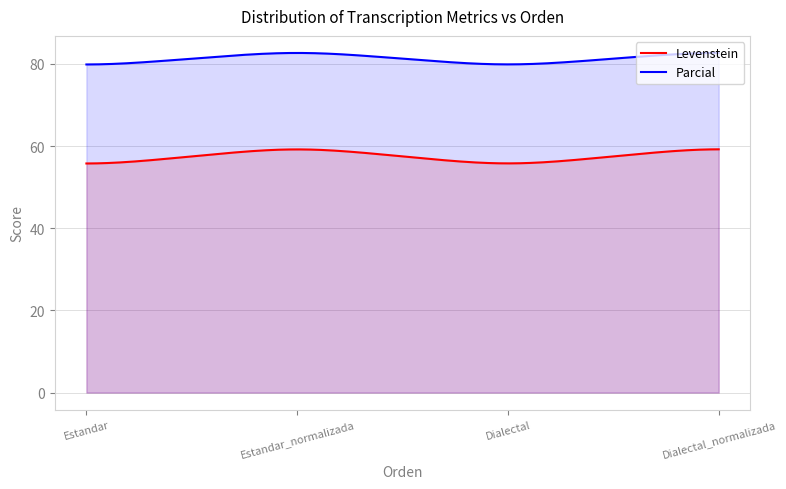

At how many categories does at least one series exceed 70?

300